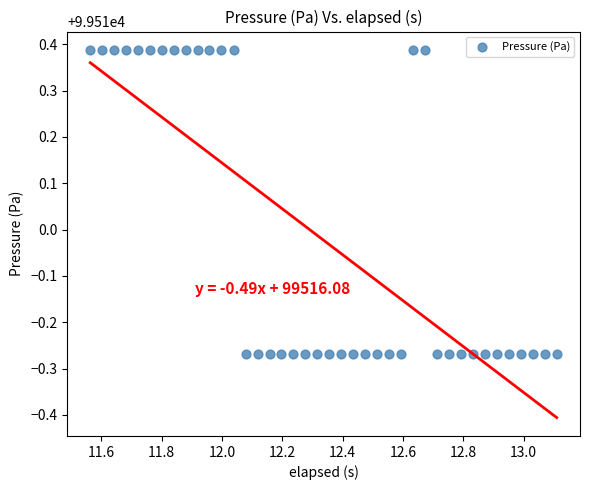

What is the range of Y values (max minus min)?

0.7